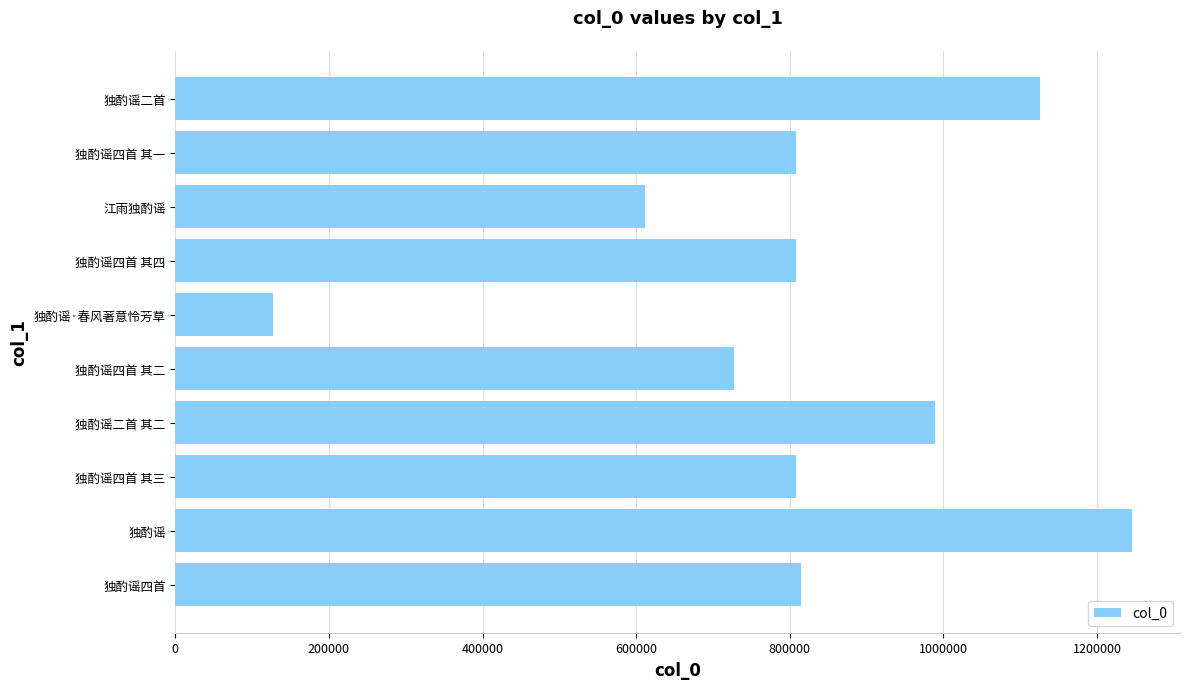

Does the chart contain stacked bars?

No